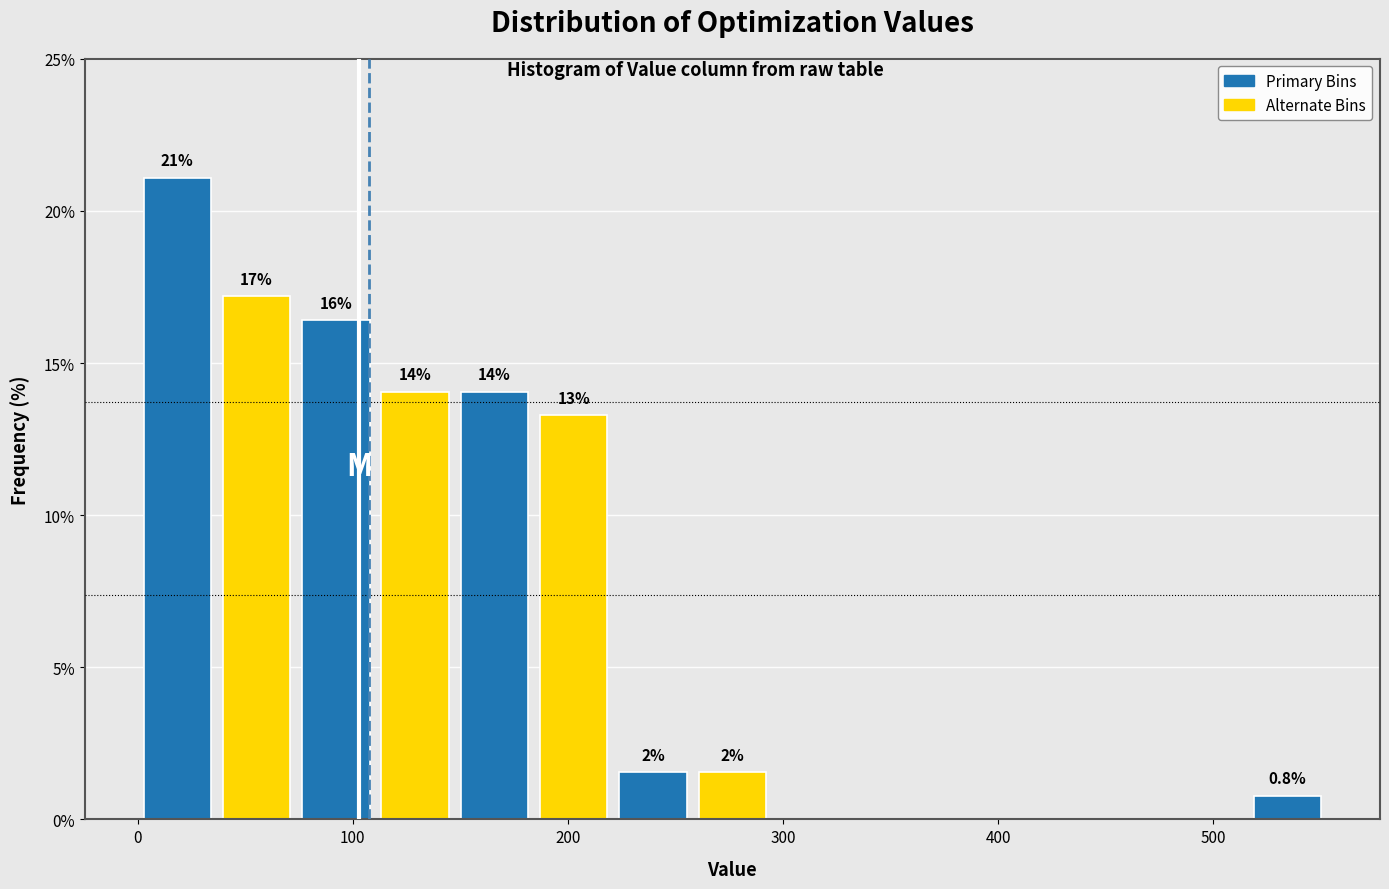

Read against the x-axis, roughly where is the centre of the tallest bar?

20